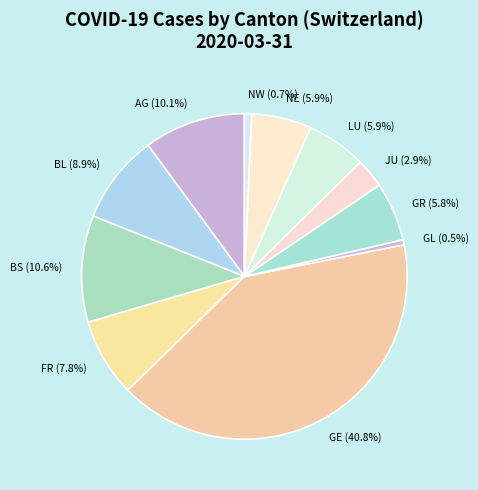

Is there a majority slice in this chart?

No